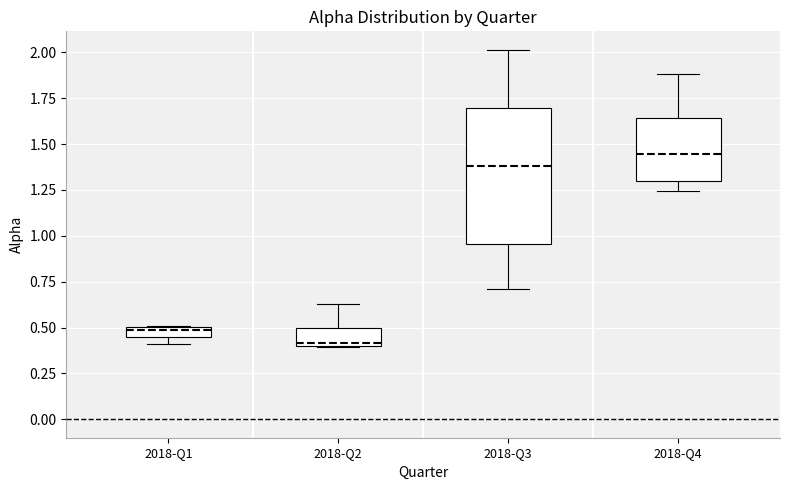

Comparing the boxes themselves (not the whiskers), which one is the tallest?

2018-Q3